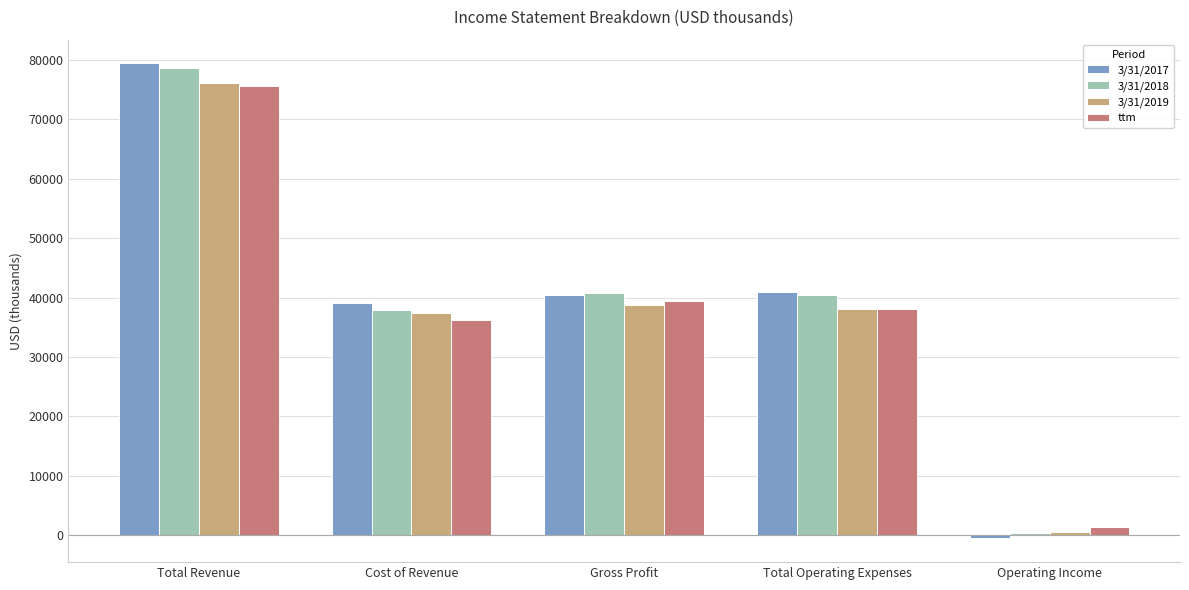

How many distinct data groups are displayed?

4